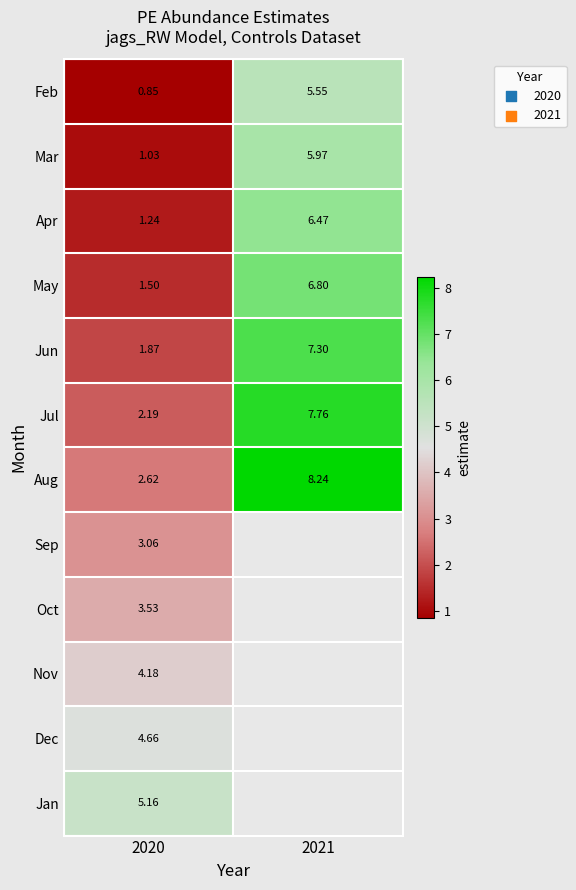

At how many categories does at least one series exceed 1?

2